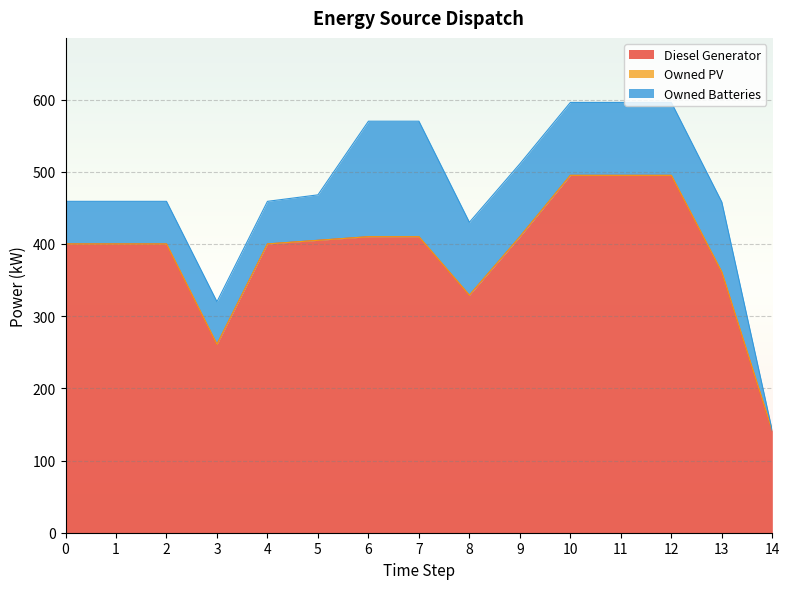

True or false: Owned Batteries and Owned PV cross at least once.

False